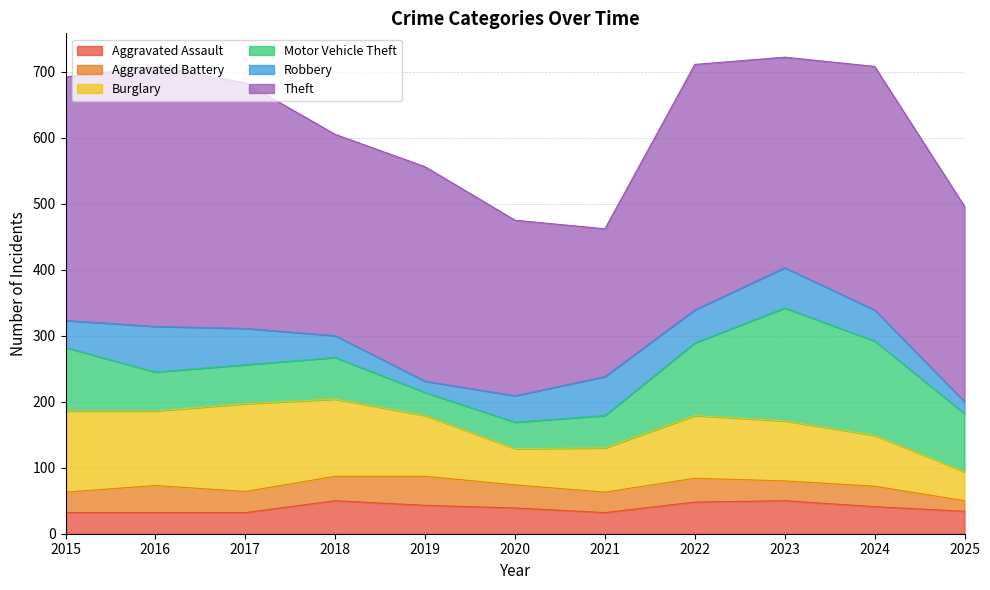

What is the total value across all series at 2017?

683